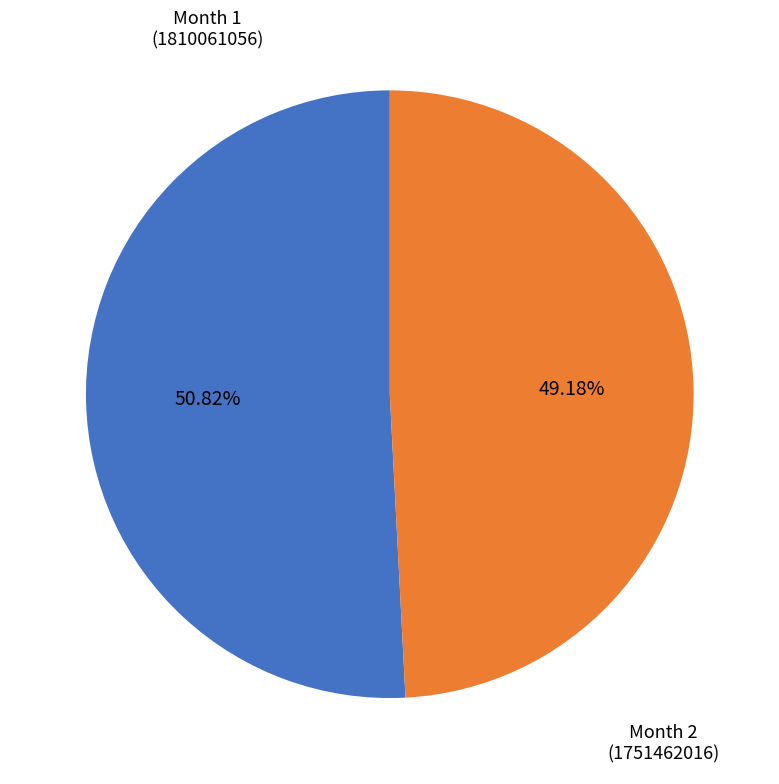

Count the number of slices in the pie.

2